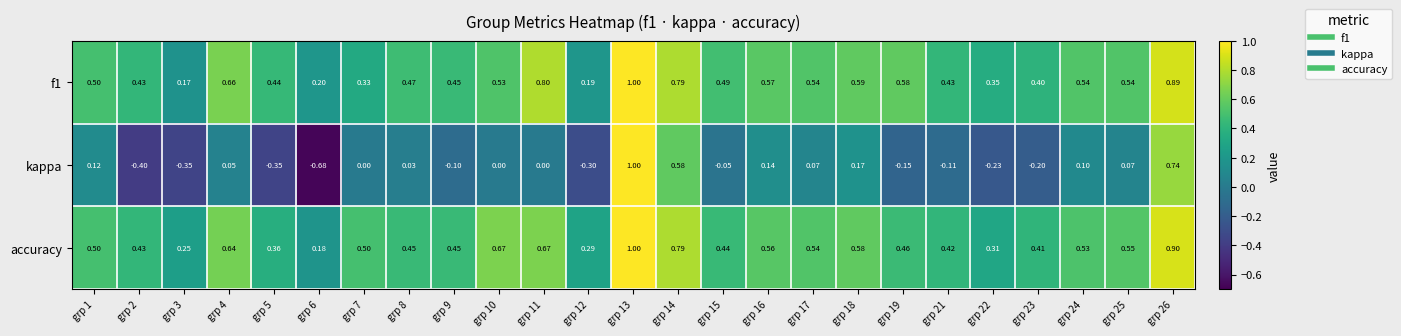

At which category is the sum across all series the highest?

grp 13